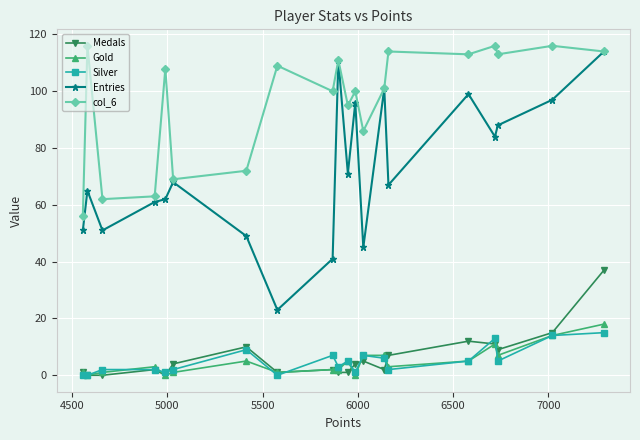

True or false: Entries and Silver cross at least once.

False